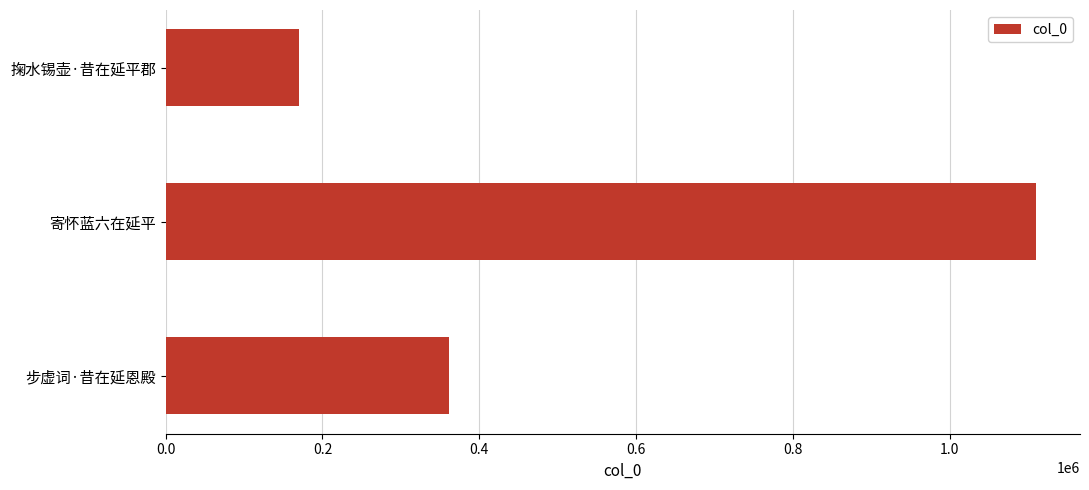

The chart shows a value of 189432 at 步虚词·昔在延恩殿. True or false?

False